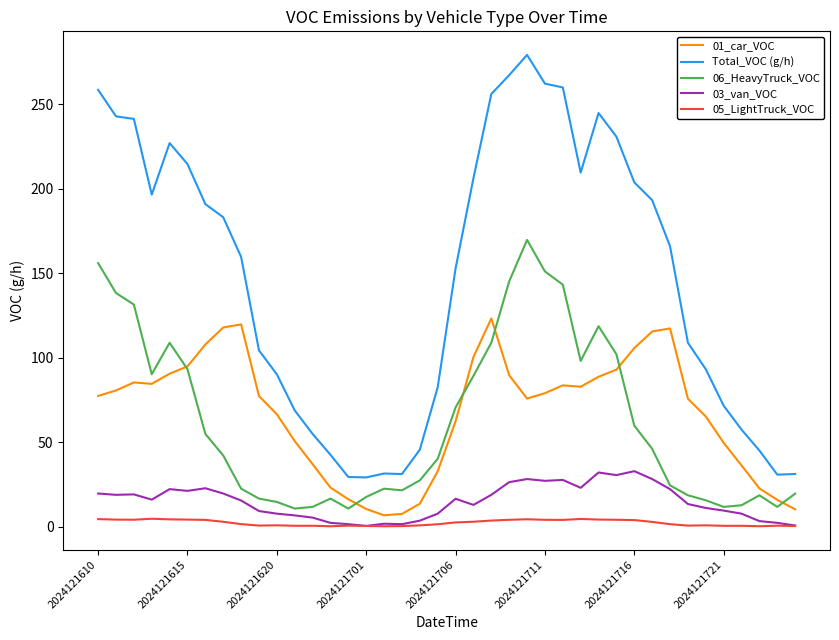

True or false: Total_VOC (g/h) and 03_van_VOC intersect in this chart.

False